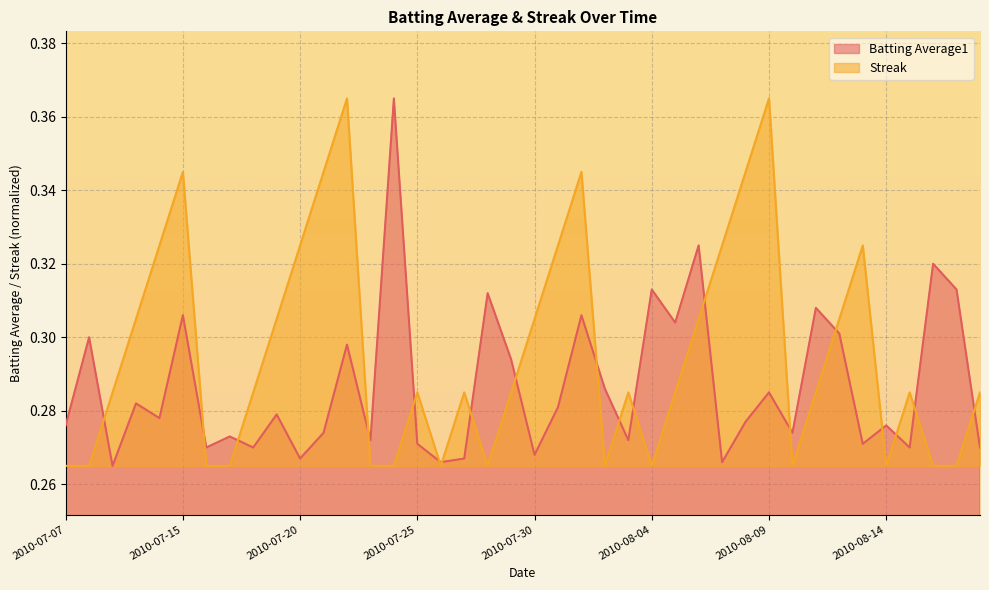

Which label corresponds to the smallest value in the chart?

2010-07-09